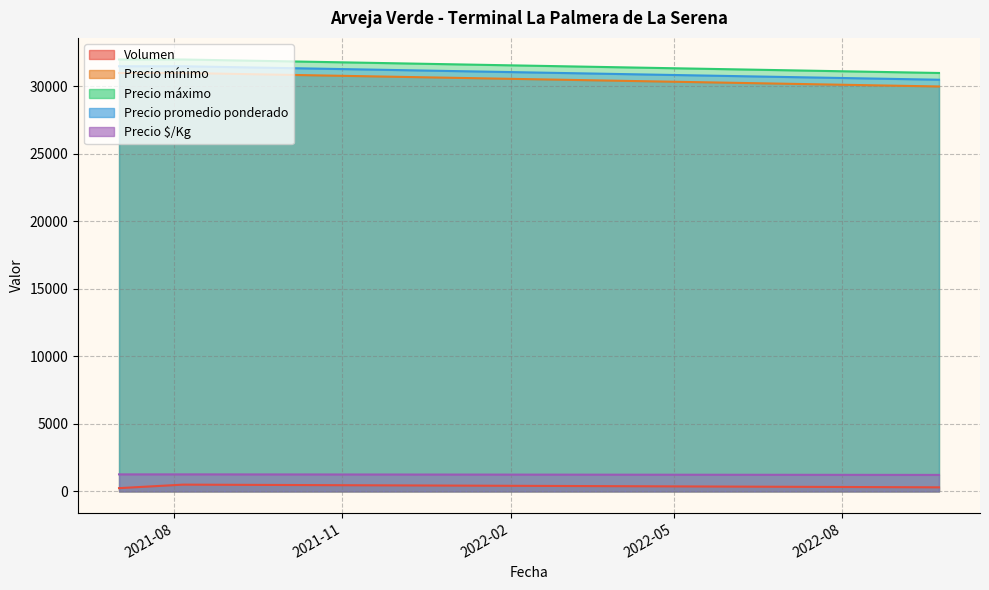

Which category has the highest value in the Volumen series?

2021-08-06